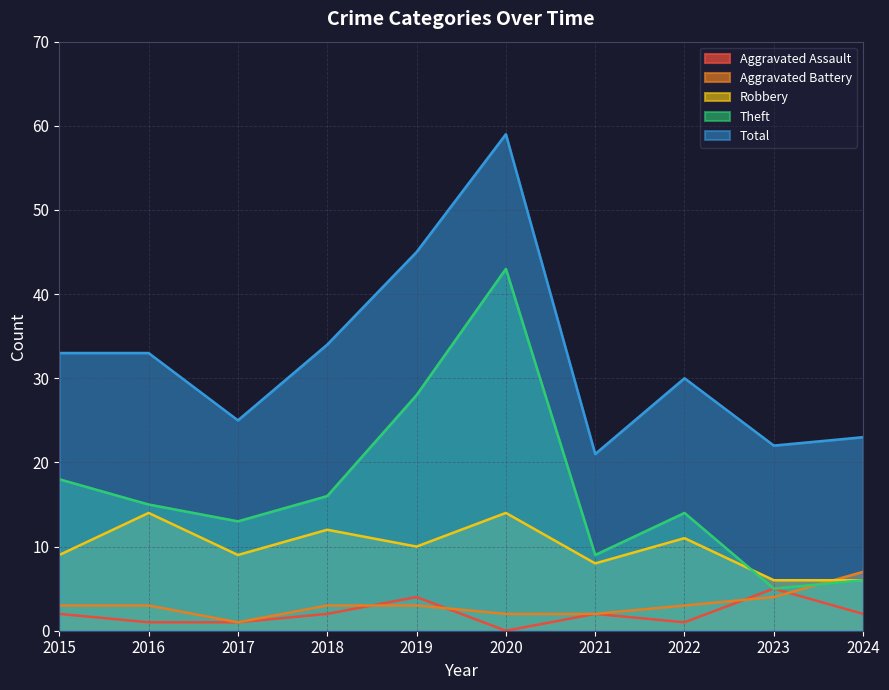

How many data points does each series have?

10